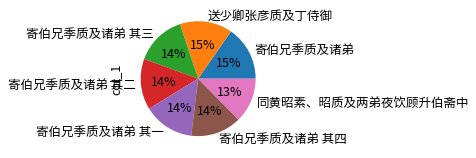

True or false: 寄伯兄季质及诸弟 accounts for 15% of the total.

True